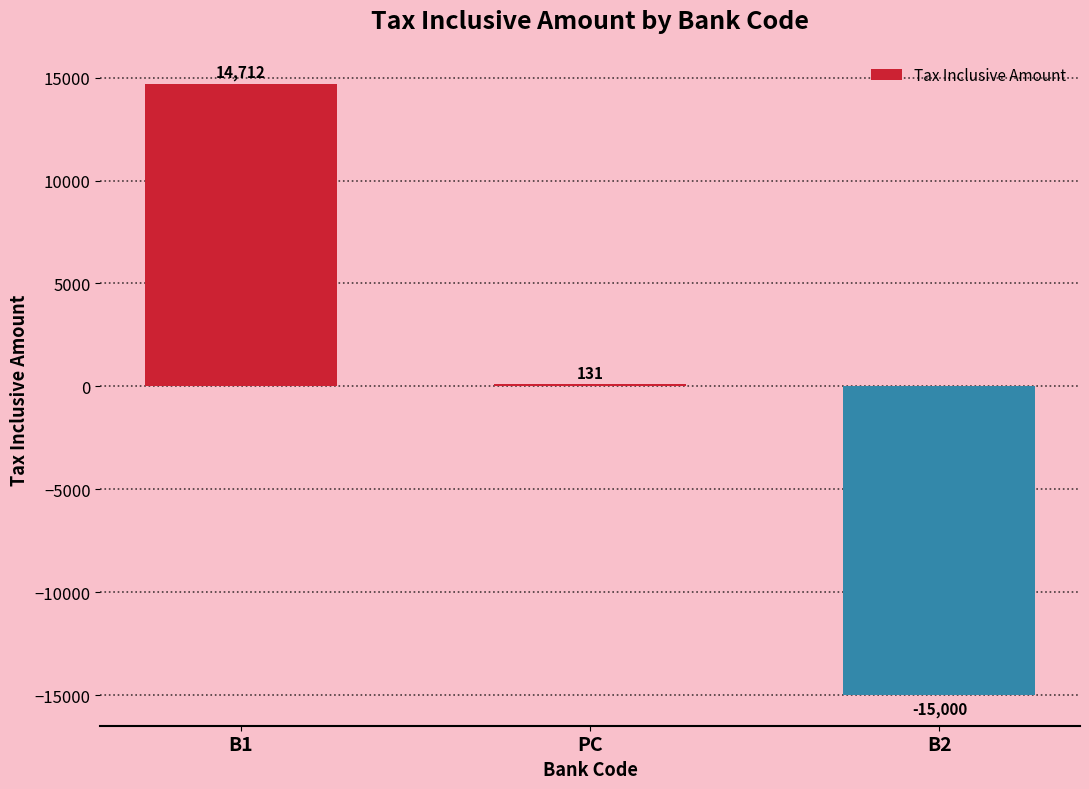

What is the value of the 2nd bar from the left?

131